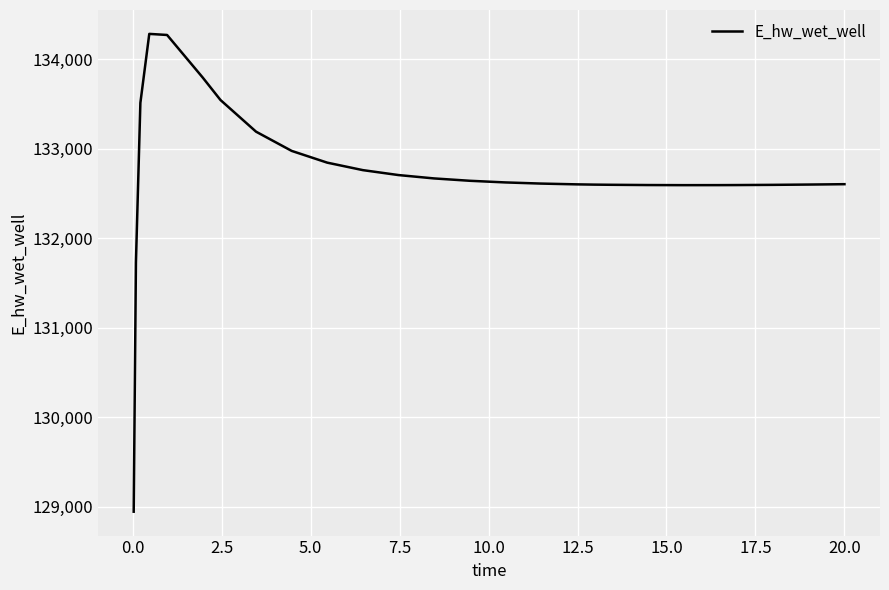

What is the smallest value displayed?

128942.2